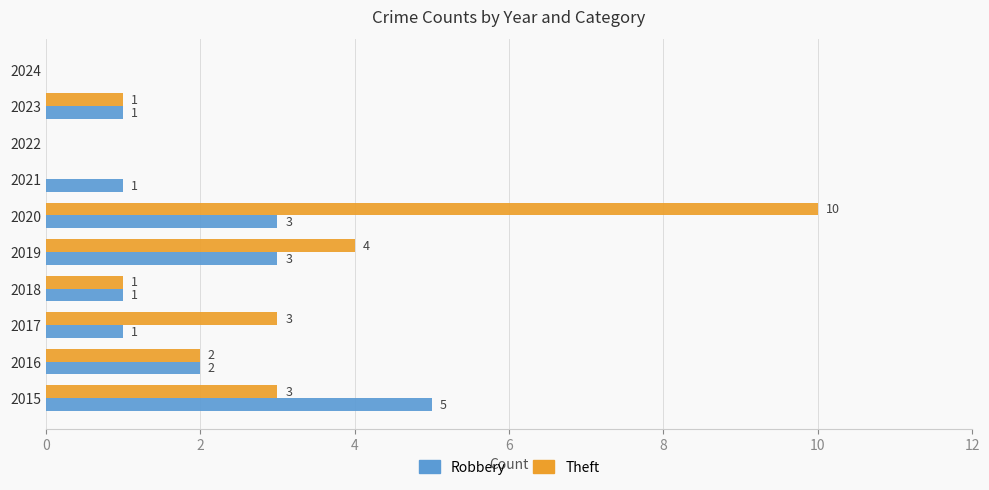

Is it true that Theft equals 10 at 2020?

True